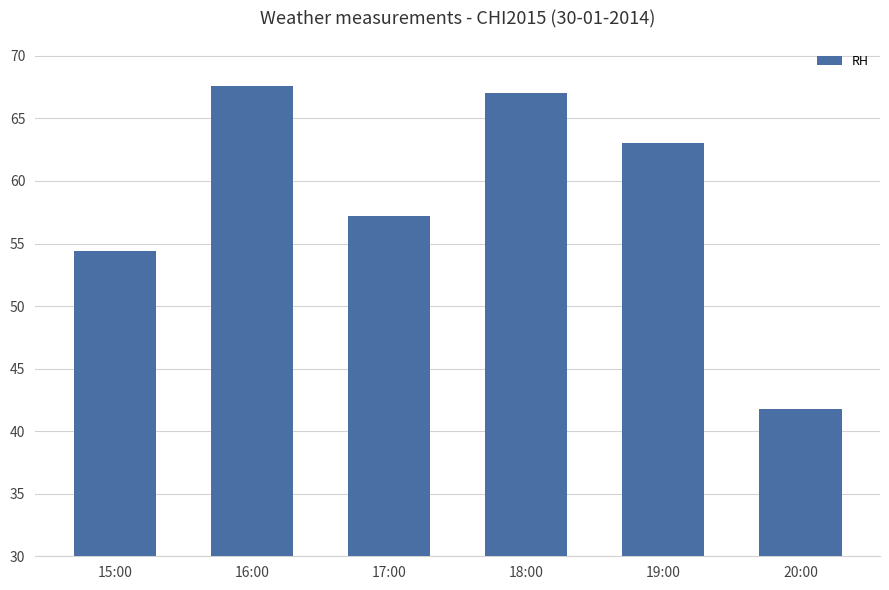

Are the bars grouped side by side (vs. stacked)?

No